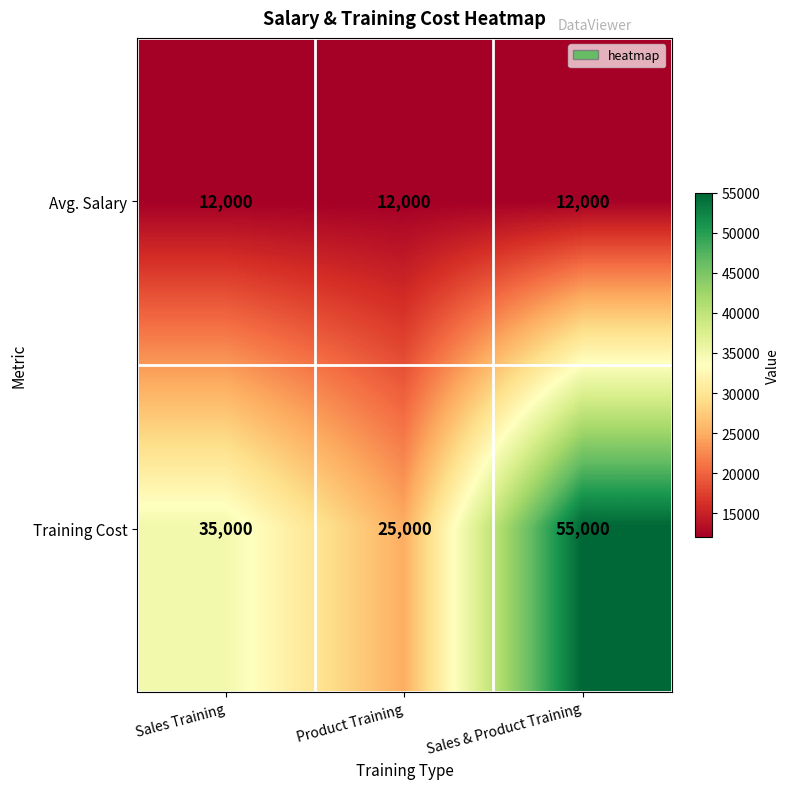

Count the number of categories in the chart.

3